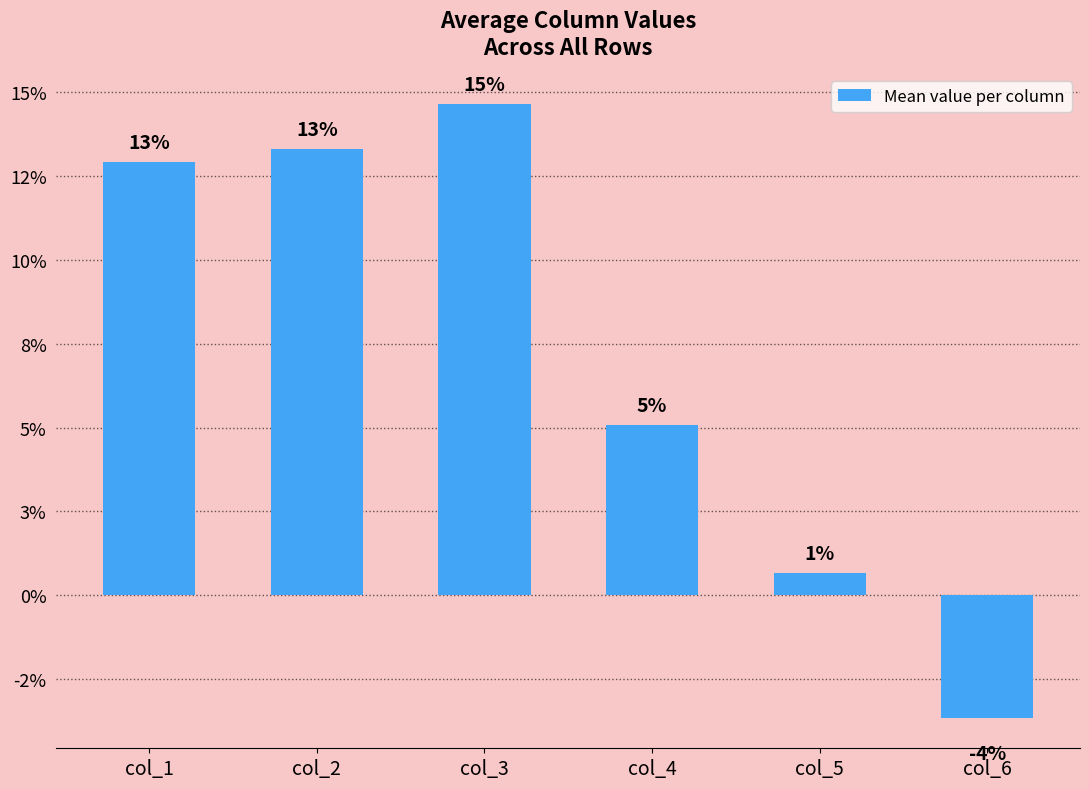

How many data points are less than 0?

1